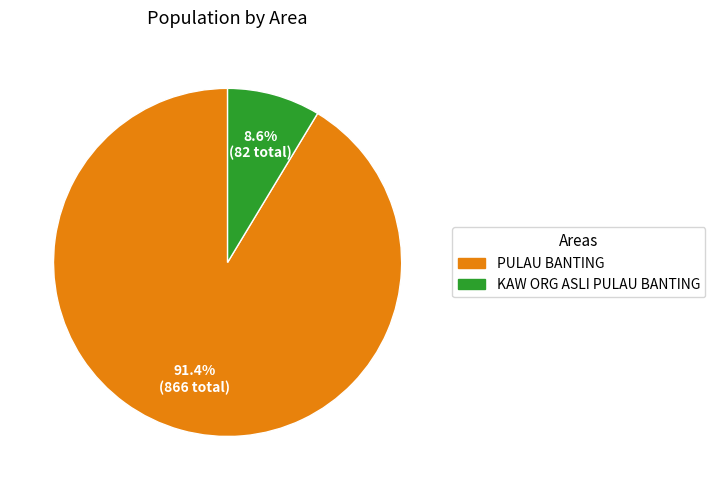

How much of the chart is everything except KAW ORG ASLI PULAU BANTING?

91.4%